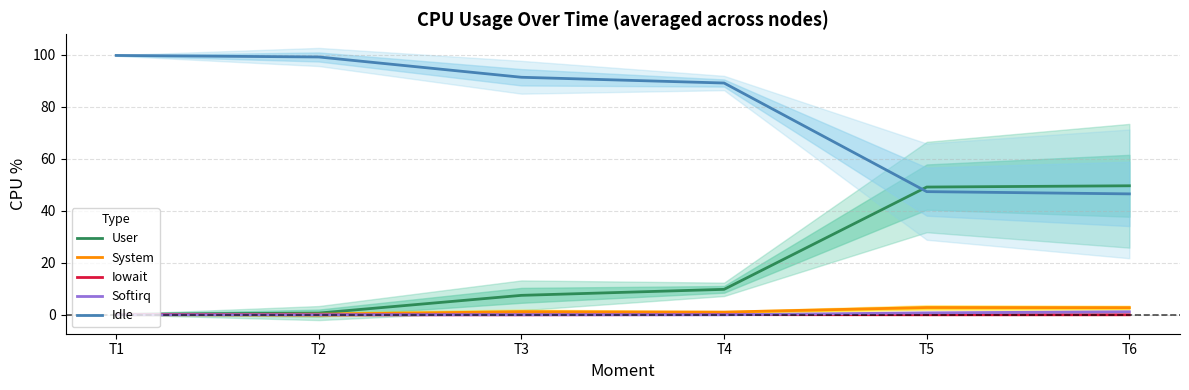

The value of User at T5 is 49.1. True or false?

True